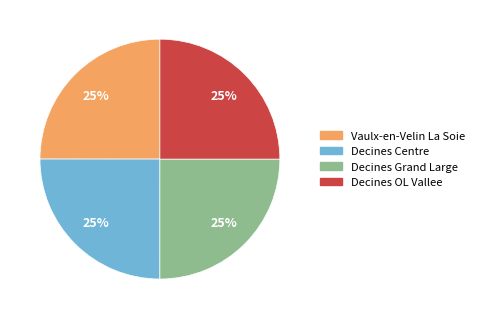

Is it true that Decines OL Vallee is 35% of the pie?

False